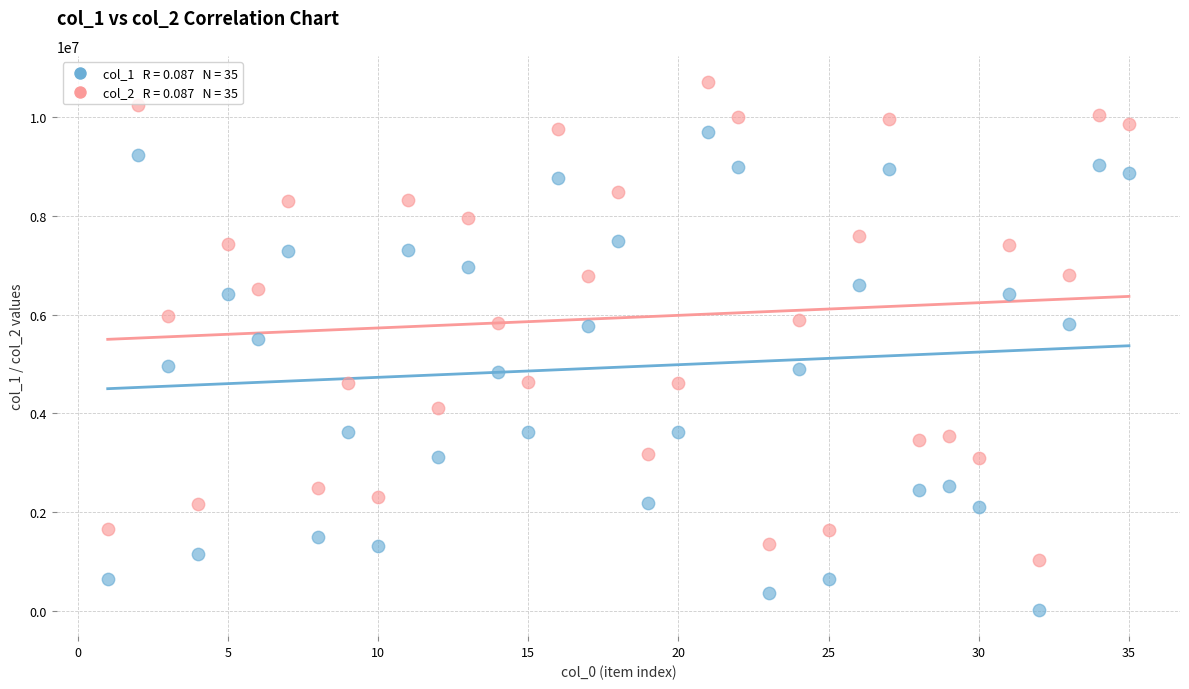

Across all data points, what is the range of Y values (max minus min)?

10689440